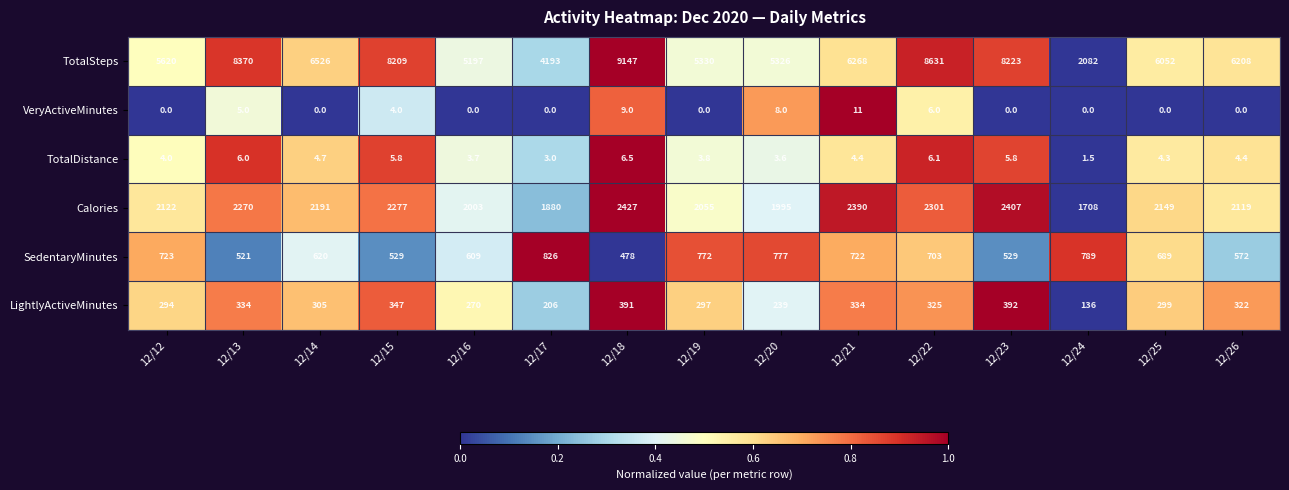

The value of TotalDistance at 12/22 is 2.2. True or false?

False